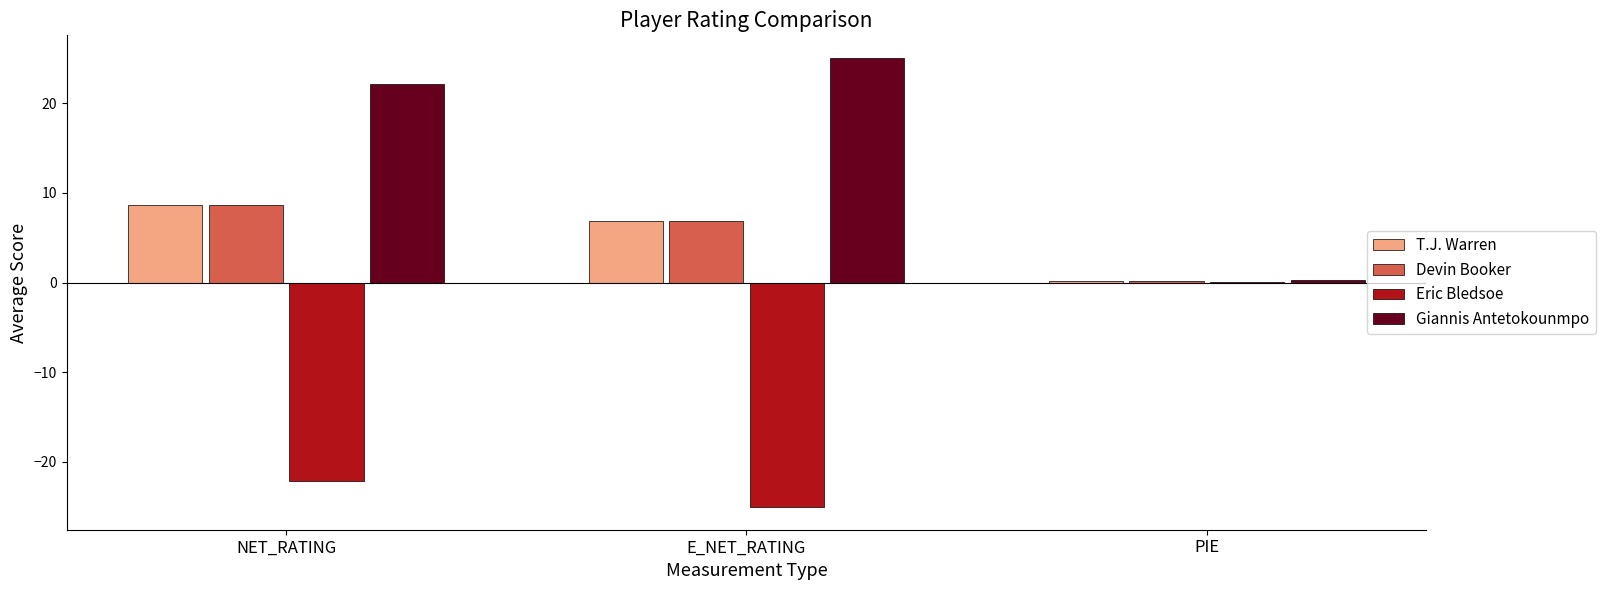

What is the sum of all Devin Booker values?

15.7